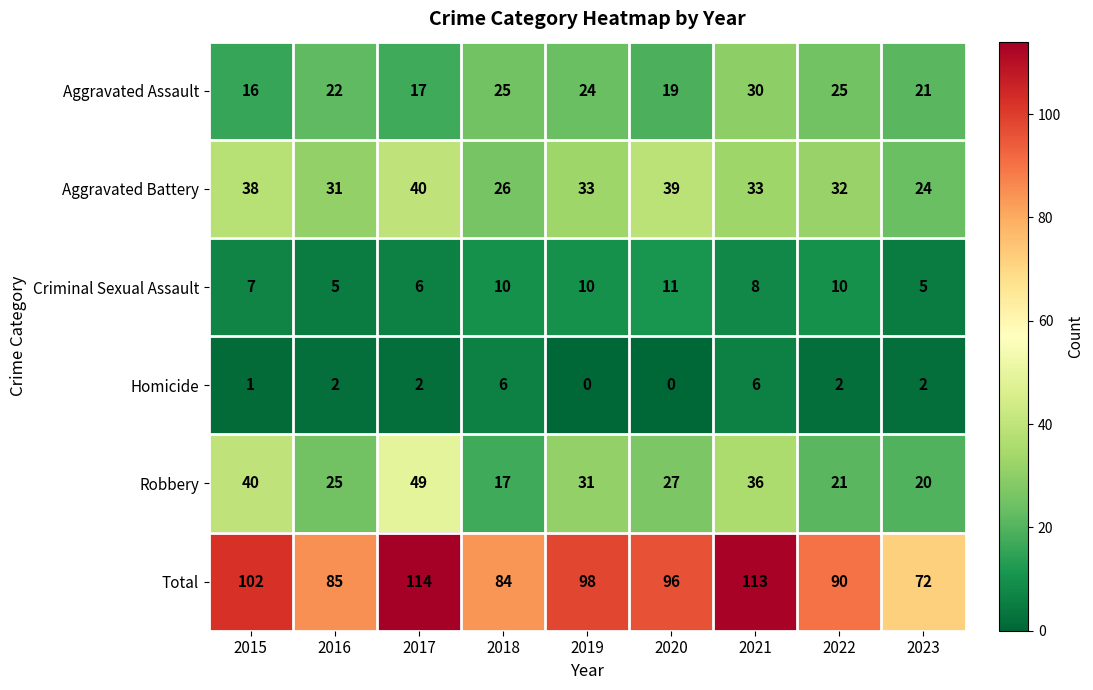

What is the maximum value shown in the chart?

114